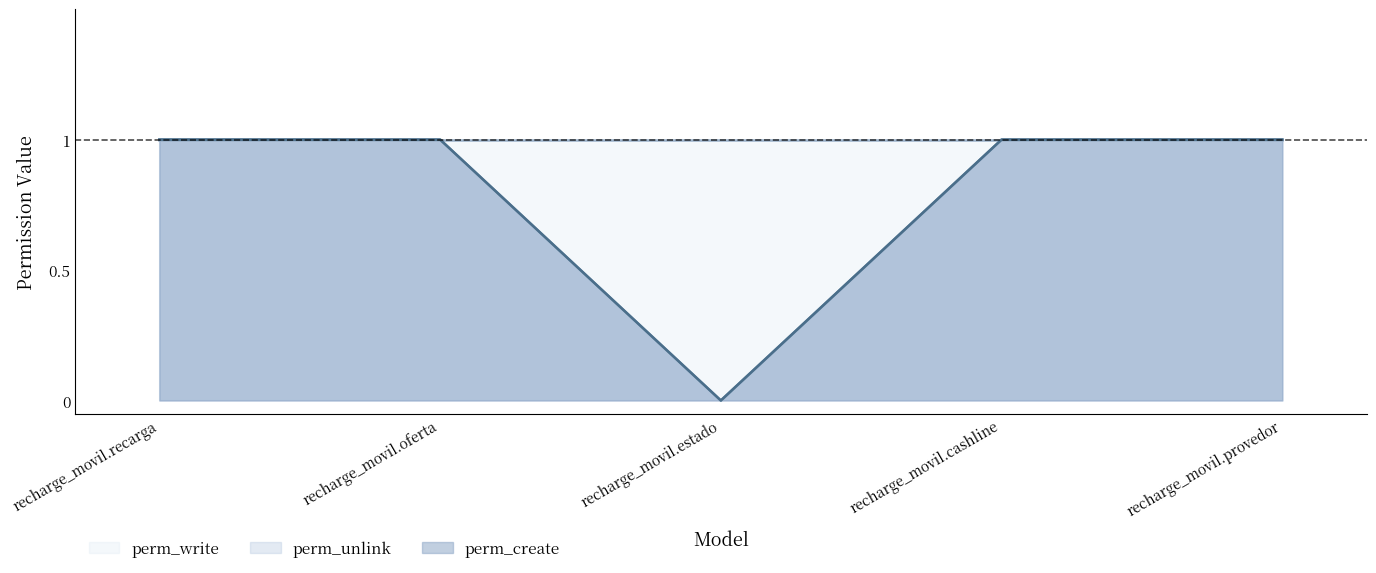

True or false: perm_create and perm_unlink intersect in this chart.

False